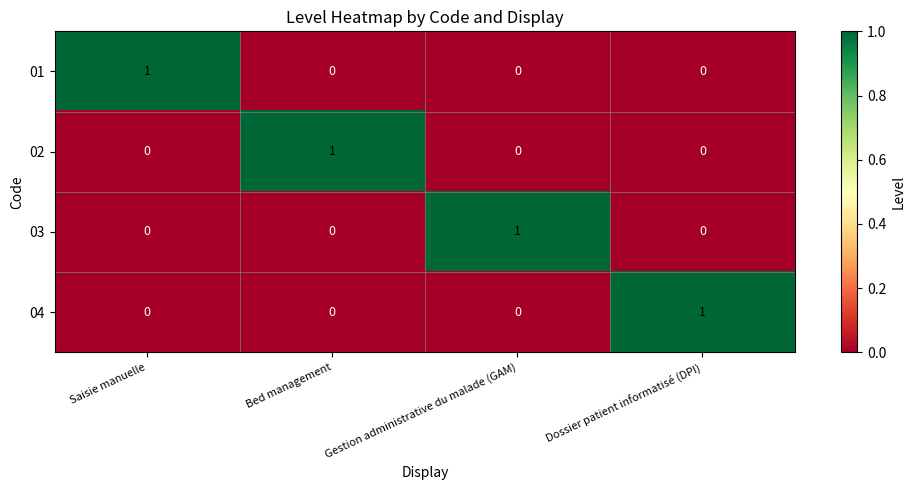

The 01 series shows 0 at Dossier patient informatisé (DPI). True or false?

True